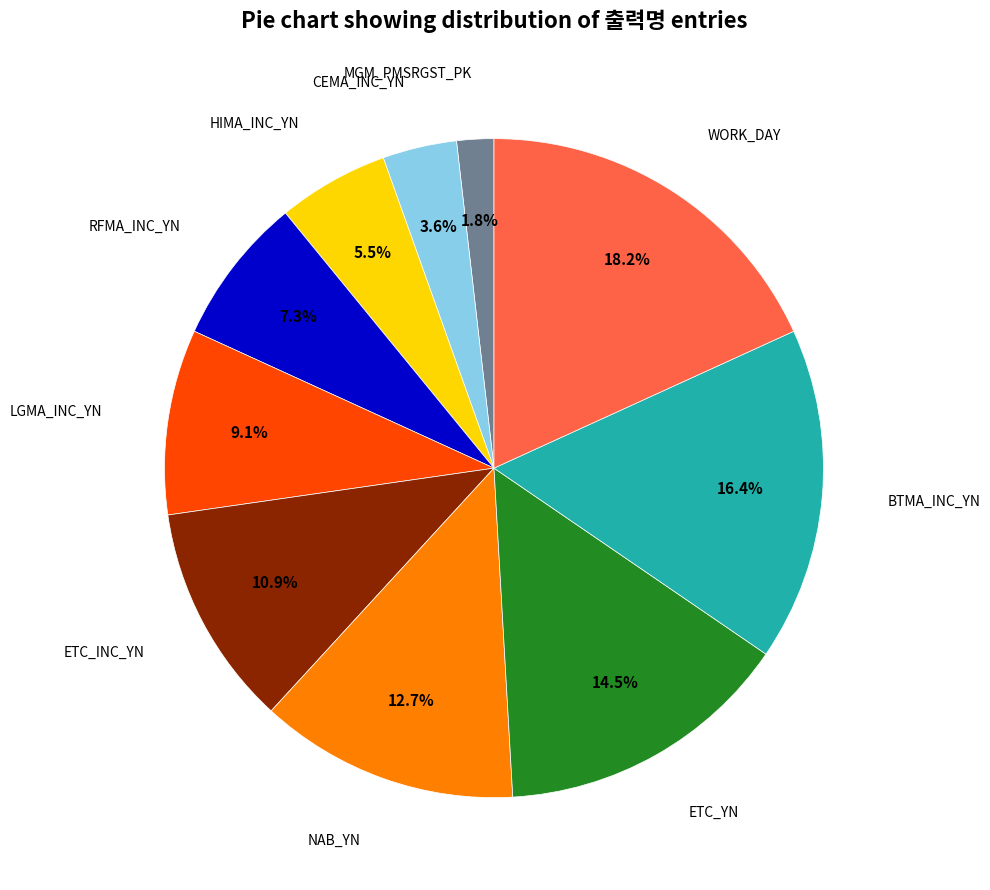

Does any single category account for the majority?

No